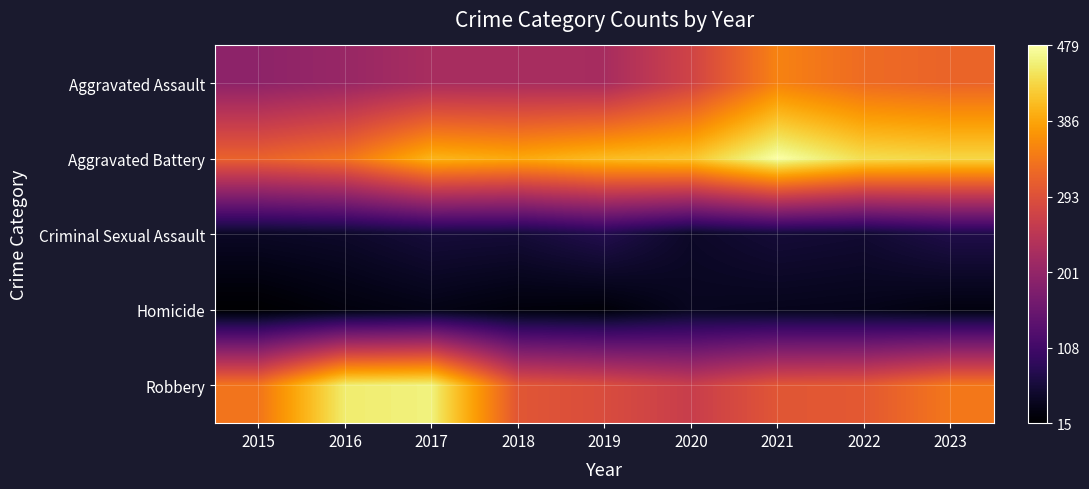

Which series changed the most between 2015 and 2016?

Robbery